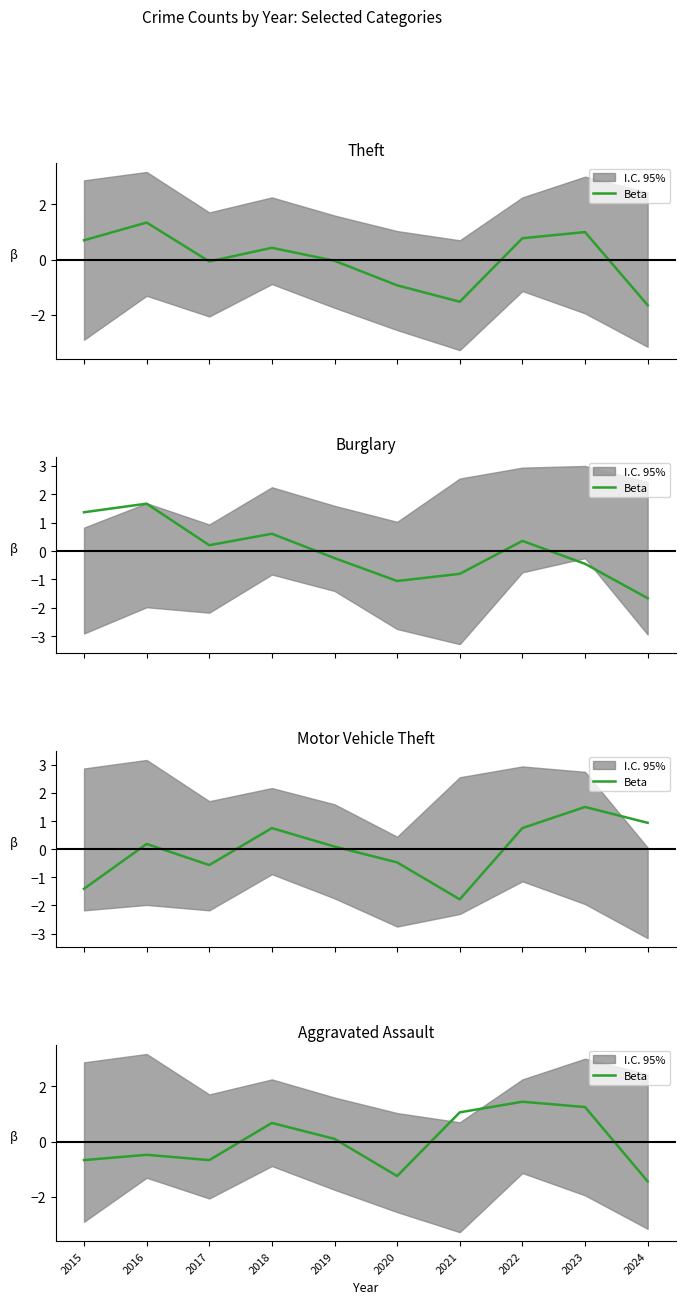

True or false: Burglary and Theft intersect in this chart.

True